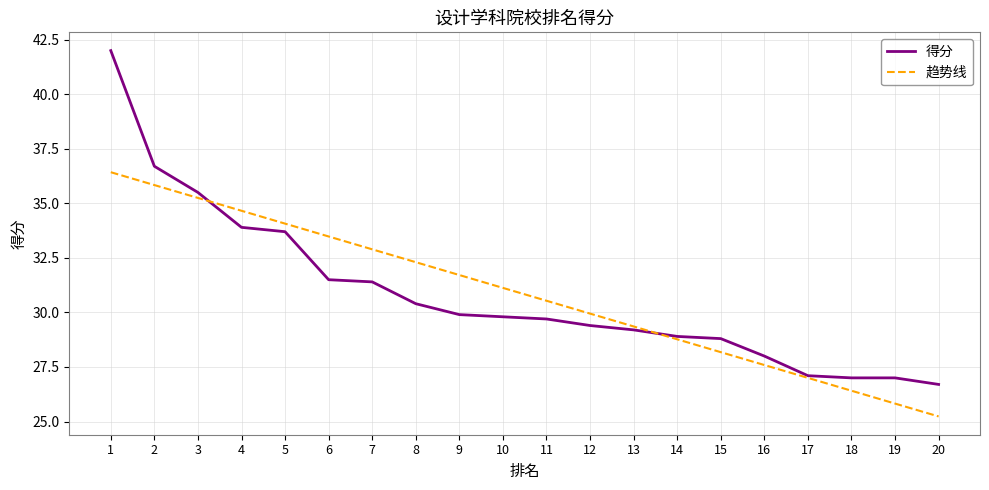

Rank the series by their maximum value, from highest to lowest.

得分, 趋势线